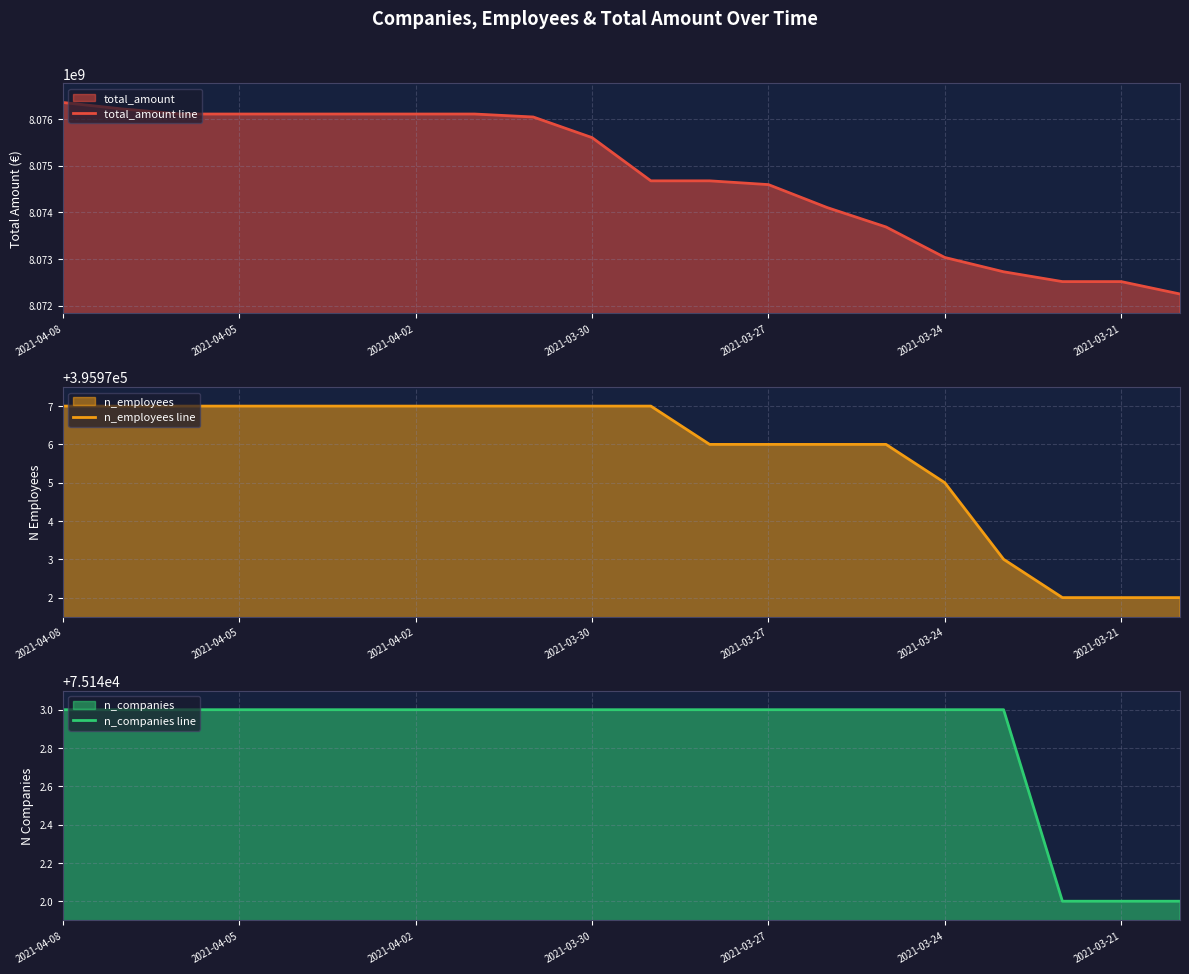

Which series has the largest total across all categories?

total_amount line